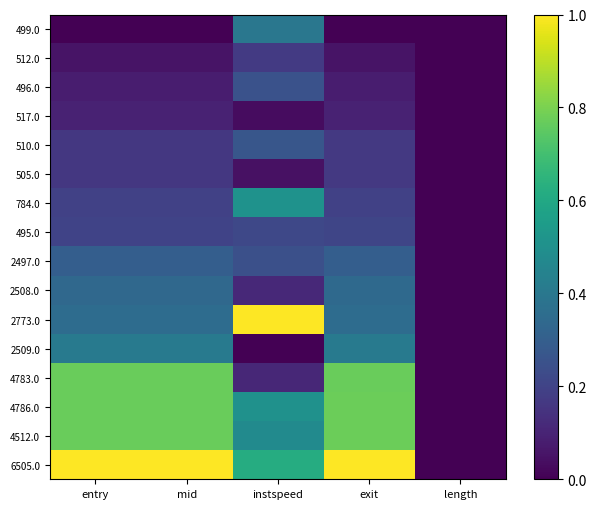

Reading left to right, what are all the values shown in this chart?

499.0: entry=0.0	mid=0.0	instspeed=0.4	exit=0.0	length=0.0
512.0: entry=0.1	mid=0.1	instspeed=0.2	exit=0.1	length=0.0
496.0: entry=0.1	mid=0.1	instspeed=0.3	exit=0.1	length=0.0
517.0: entry=0.1	mid=0.1	instspeed=0.0	exit=0.1	length=0.0
510.0: entry=0.2	mid=0.2	instspeed=0.3	exit=0.2	length=0.0
505.0: entry=0.2	mid=0.2	instspeed=0.0	exit=0.2	length=0.0
784.0: entry=0.2	mid=0.2	instspeed=0.5	exit=0.2	length=0.0
495.0: entry=0.2	mid=0.2	instspeed=0.2	exit=0.2	length=0.0
2497.0: entry=0.3	mid=0.3	instspeed=0.2	exit=0.3	length=0.0
2508.0: entry=0.3	mid=0.3	instspeed=0.1	exit=0.3	length=0.0
2773.0: entry=0.4	mid=0.4	instspeed=1.0	exit=0.4	length=0.0
2509.0: entry=0.4	mid=0.4	instspeed=0.0	exit=0.4	length=0.0
4783.0: entry=0.8	mid=0.8	instspeed=0.1	exit=0.8	length=0.0
4786.0: entry=0.8	mid=0.8	instspeed=0.5	exit=0.8	length=0.0
4512.0: entry=0.8	mid=0.8	instspeed=0.5	exit=0.8	length=0.0
6505.0: entry=1.0	mid=1.0	instspeed=0.6	exit=1.0	length=0.0